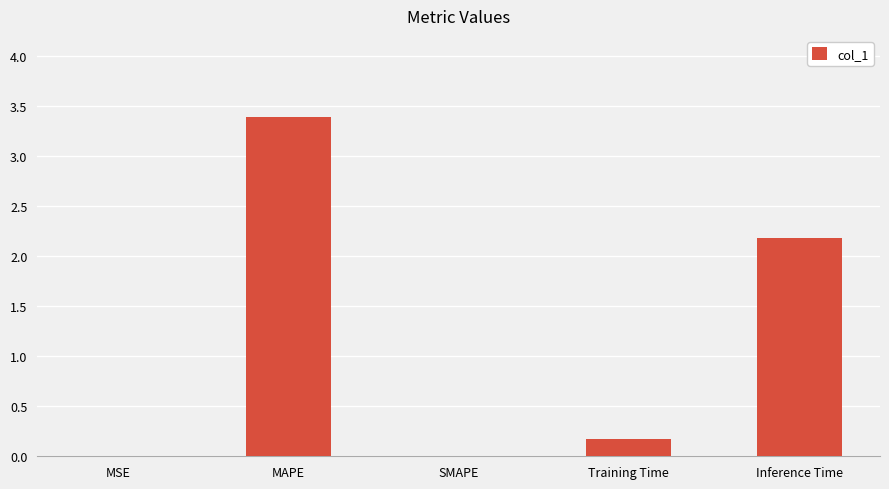

At which category does the chart reach its peak across all series?

MAPE